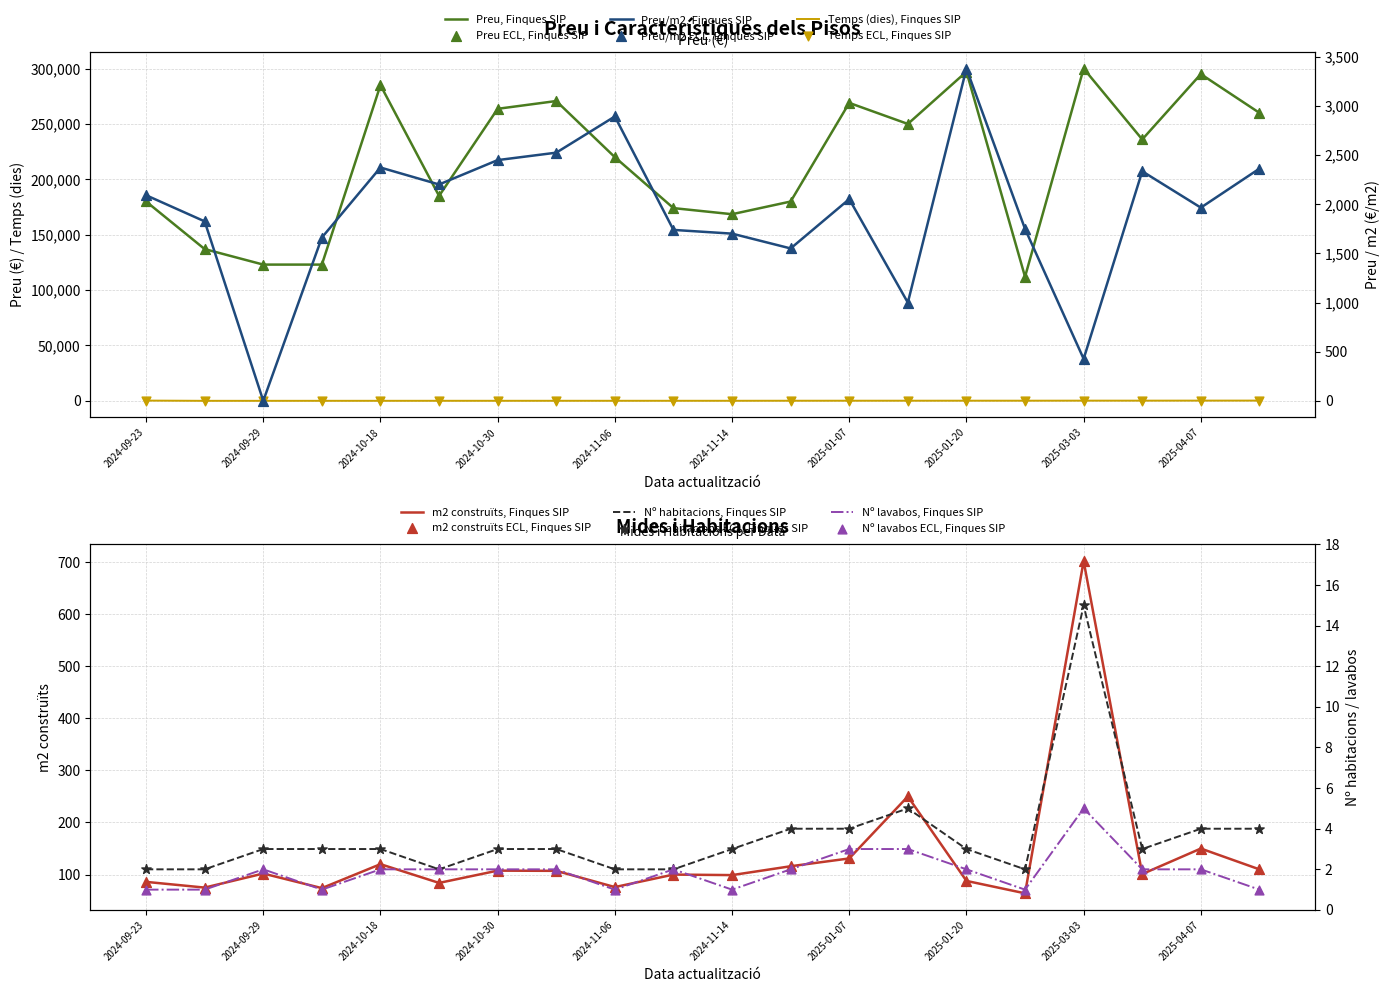

At which category is the sum across all series the highest?

2025-03-03